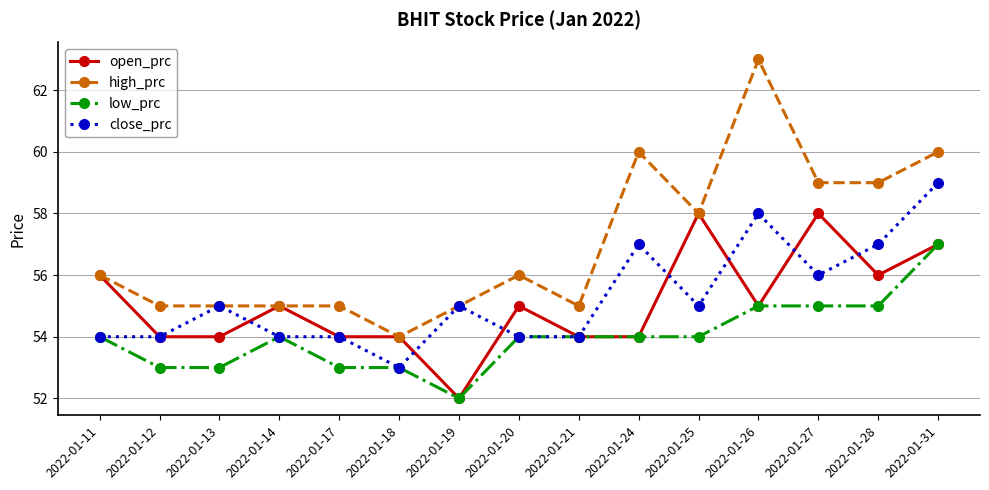

Where is the first local maximum for open_prc?

2022-01-14